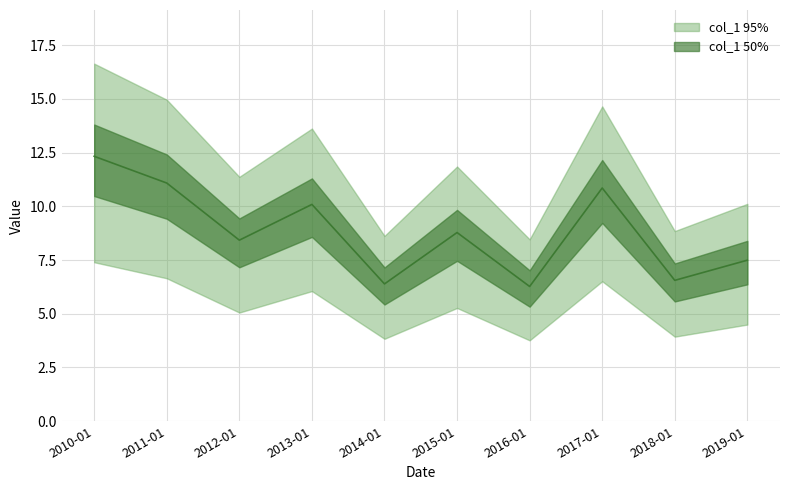

Where is the first local maximum?

2013-01